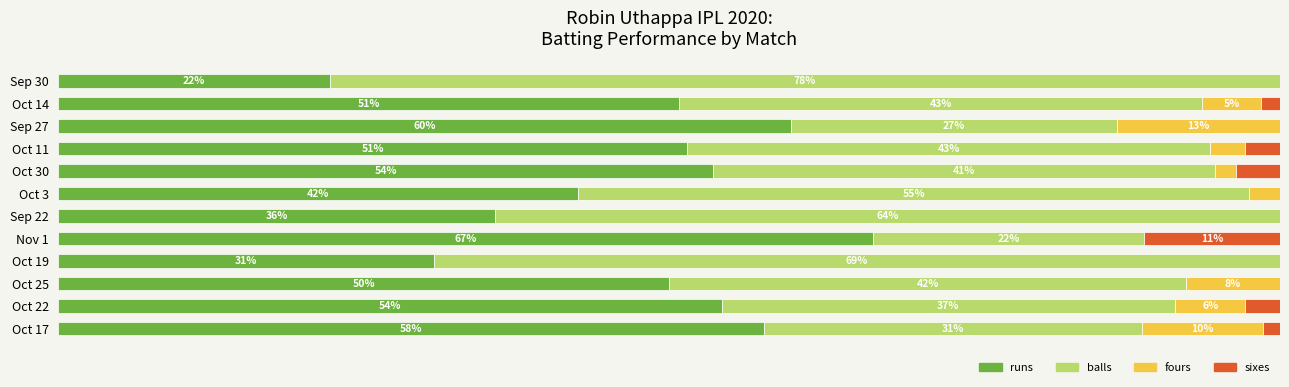

At which label does runs reach its peak?

Nov 1